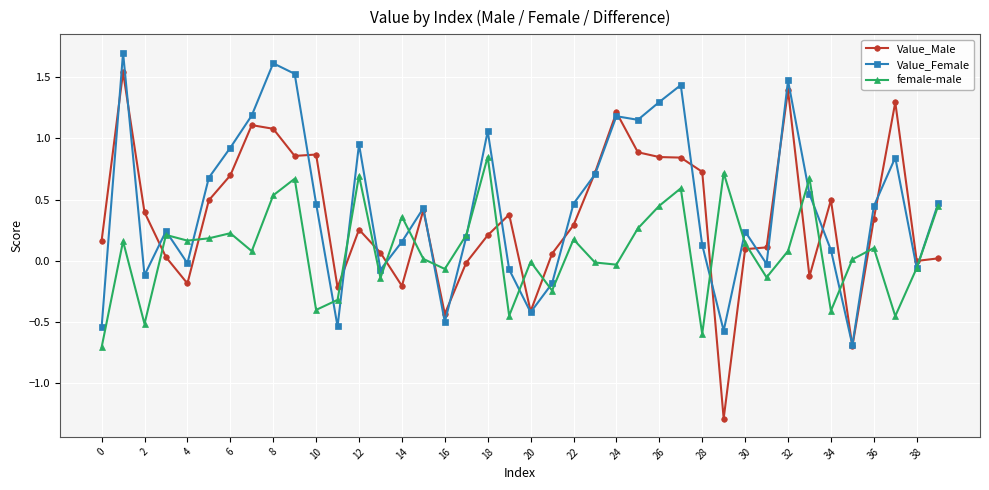

What is the minimum value for female-male?

-0.7